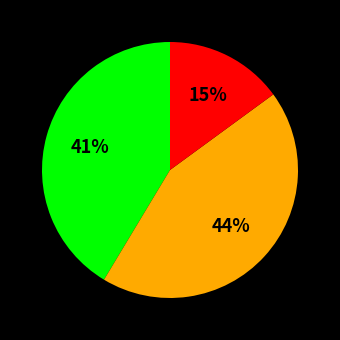

Is there any slice that represents more than half of the pie?

No